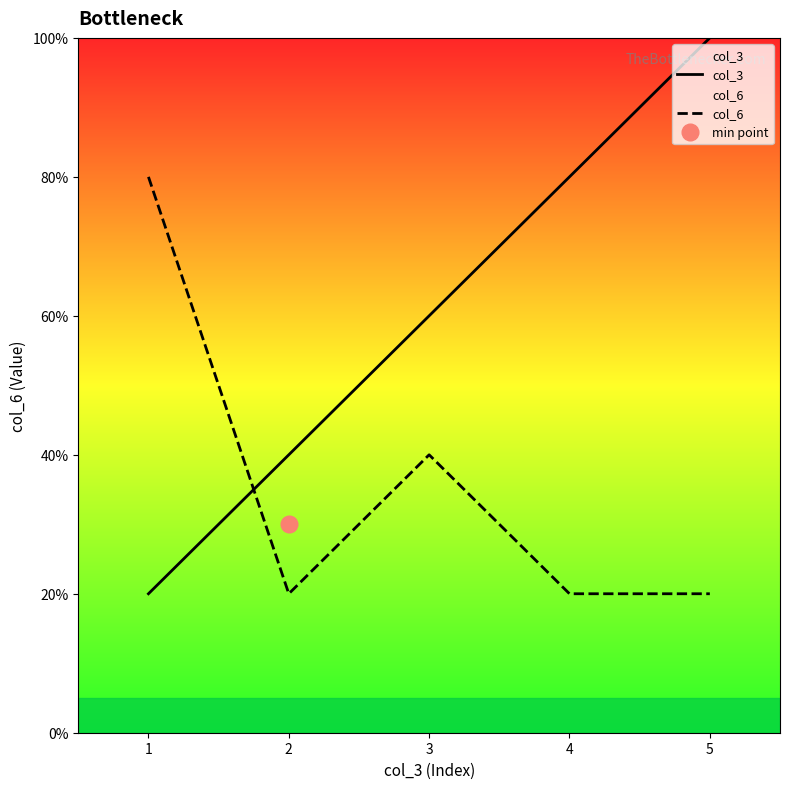

True or false: col_6 and col_3 intersect in this chart.

True